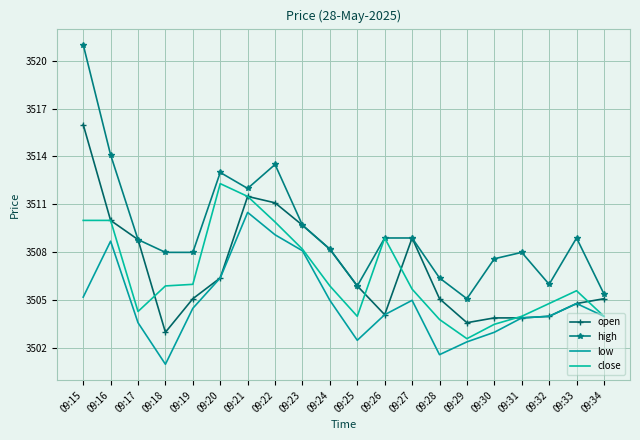

True or false: close and low intersect in this chart.

False